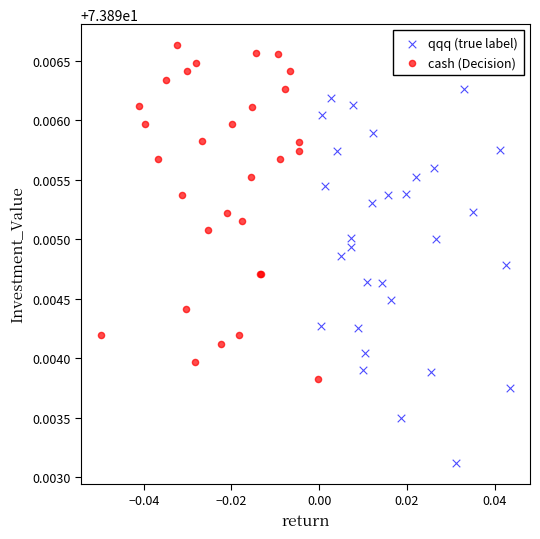

Which series has the largest Y range (max minus min)?

qqq (true label)